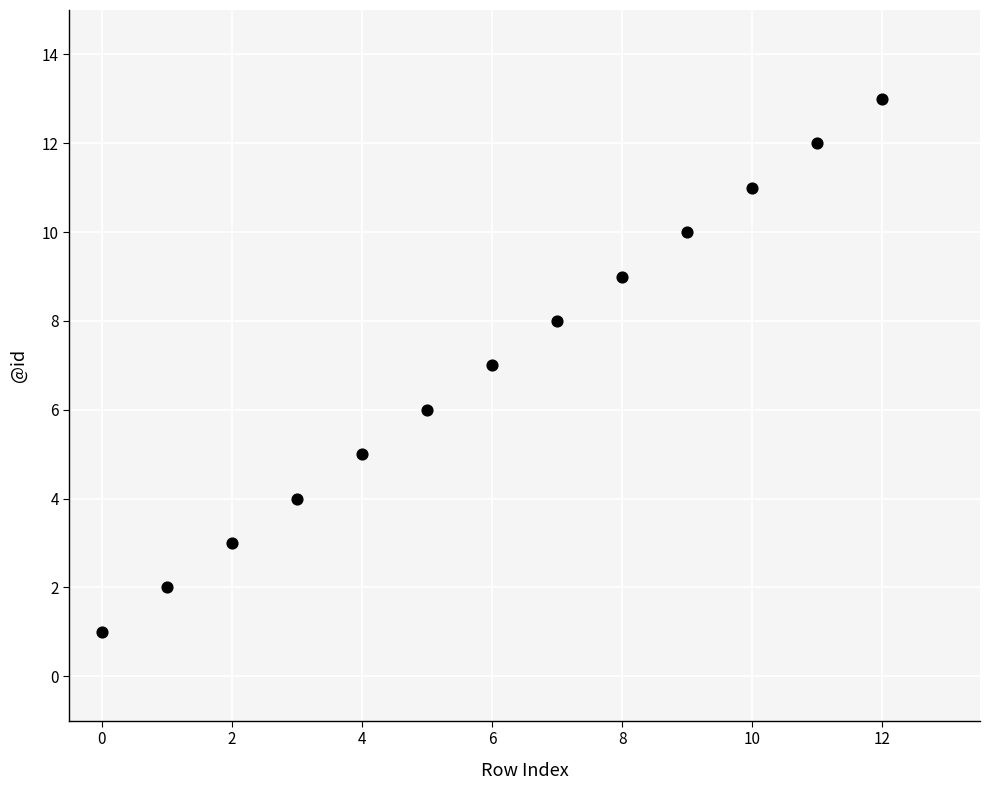

What is the range of Y values (max minus min)?

12